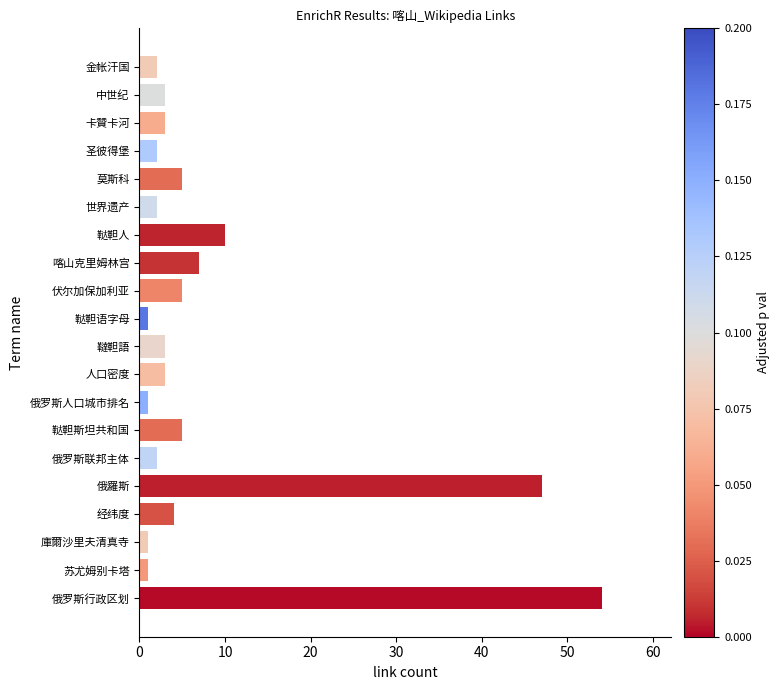

What is the ratio of the value at 莫斯科 to the value at 伏尔加保加利亚?

1.0